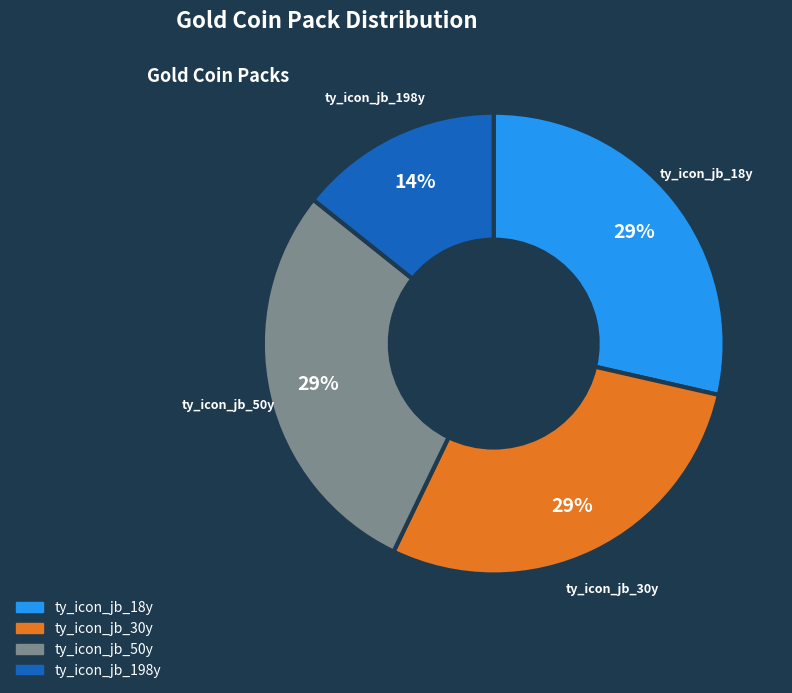

Which slice is the smallest?

ty_icon_jb_198y